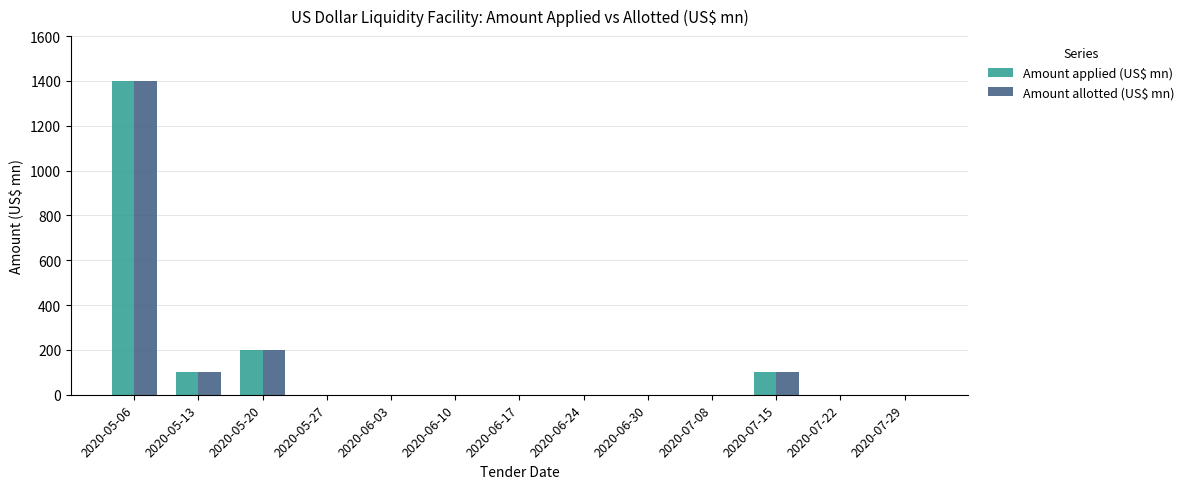

Does the chart contain stacked bars?

No